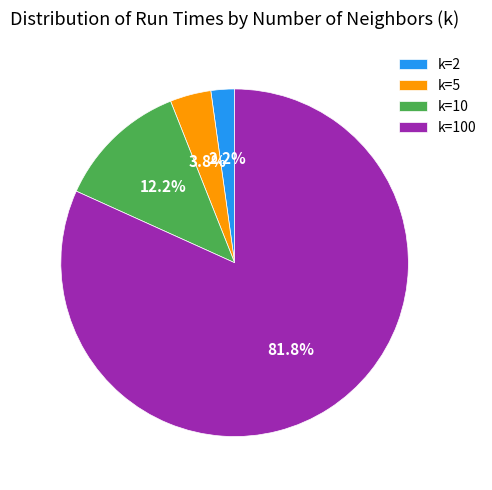

What is the ratio of the value at k=5 to the value at k=10?

0.3